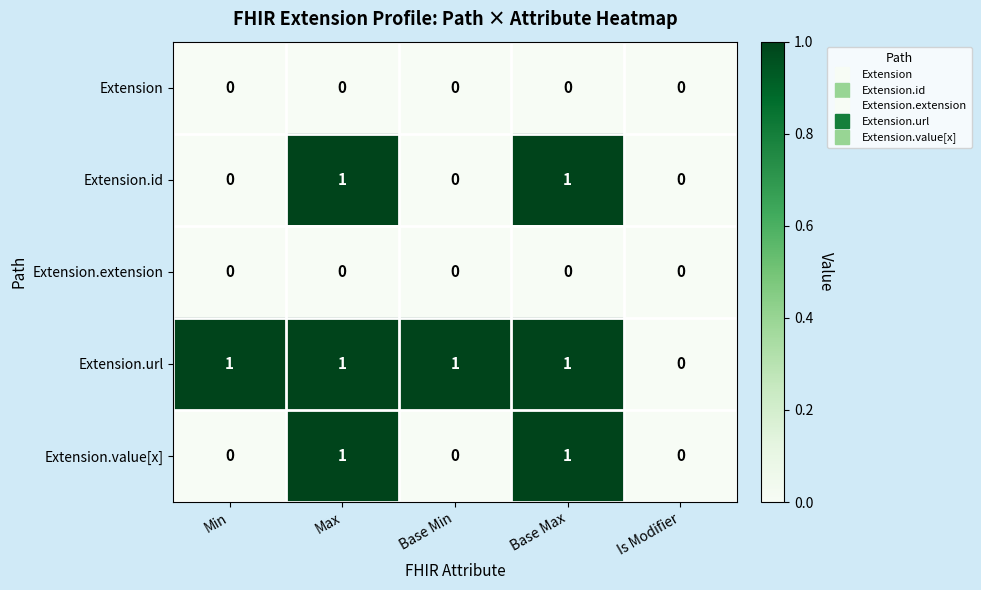

How many Extension.value[x] values are between 0 and 1?

5